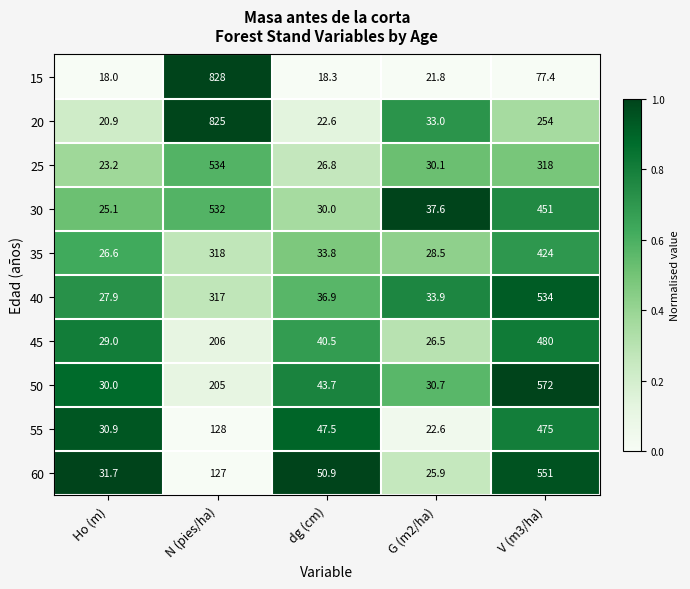

The 45 series shows 27.7 at dg (cm). True or false?

False